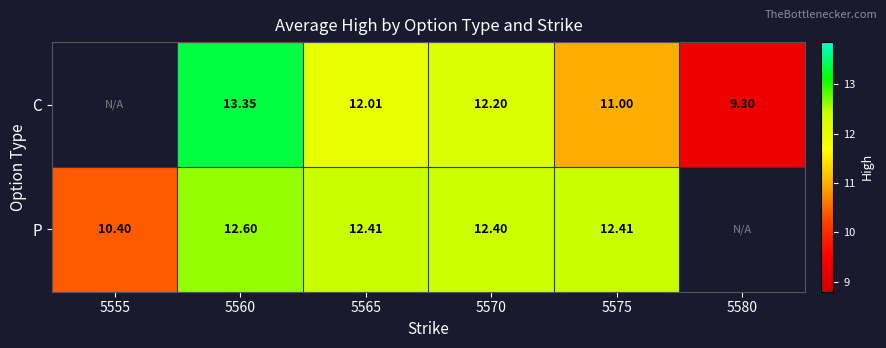

Rank the series at 5560 from highest to lowest value.

C, P